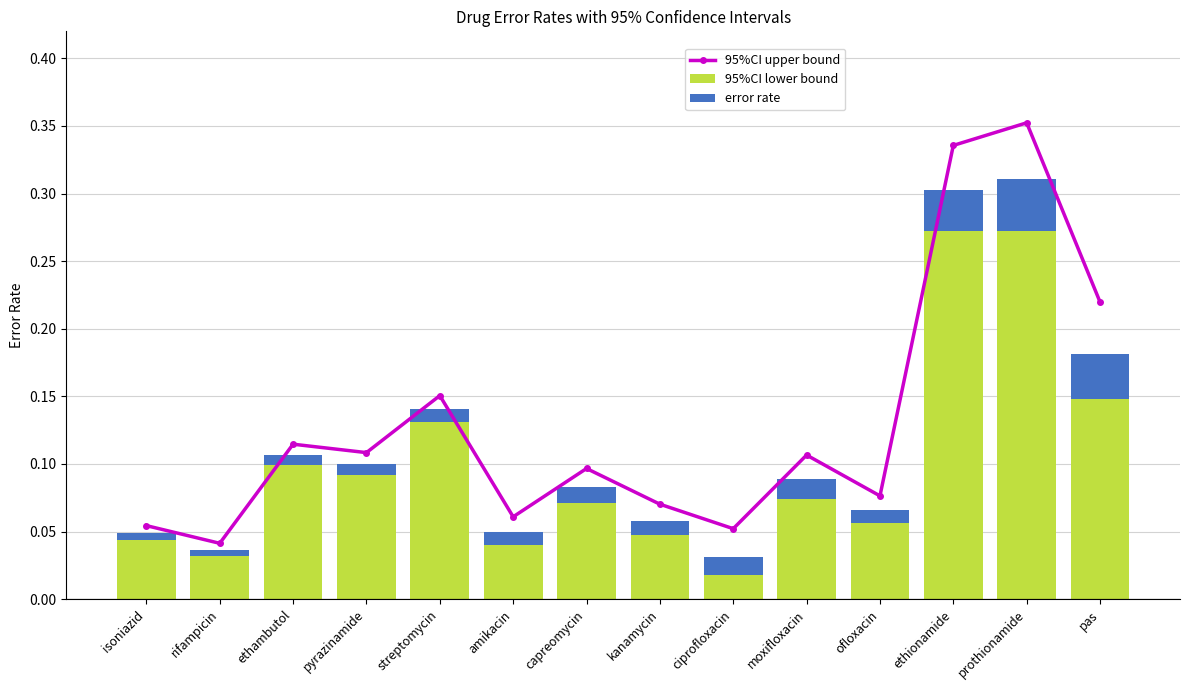

Is it true that 95%CI lower bound equals 0.0 at rifampicin?

False